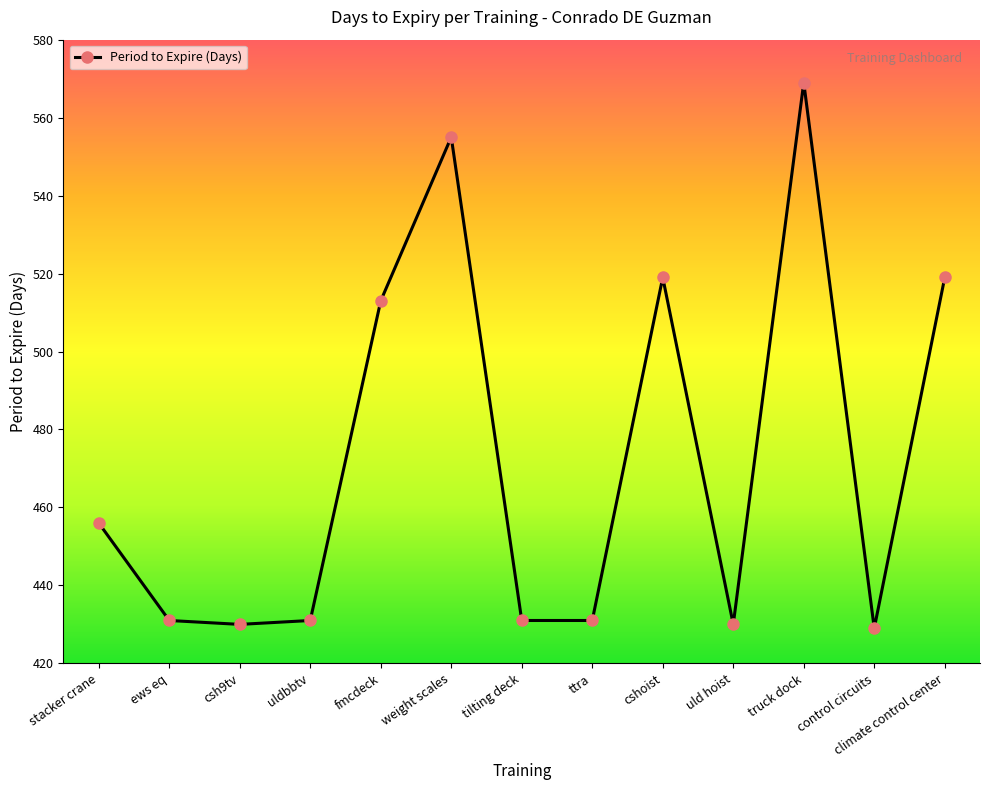

Approximately how many times larger is the value at stacker crane compared to control circuits?

1.1